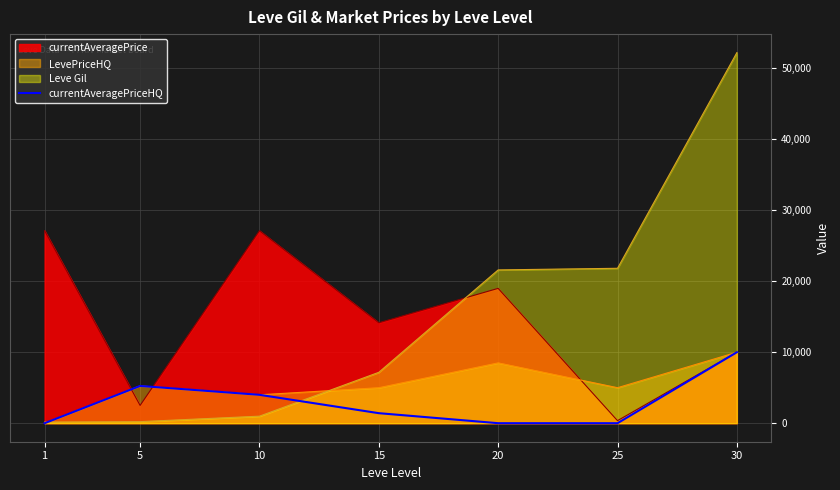

Between 10 and 25, which series saw the biggest shift?

currentAveragePrice